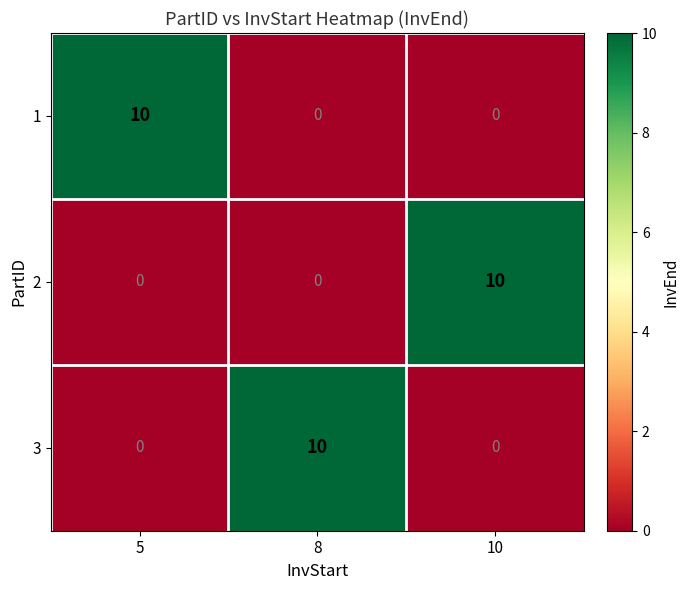

What is the total value across all series at 8?

10